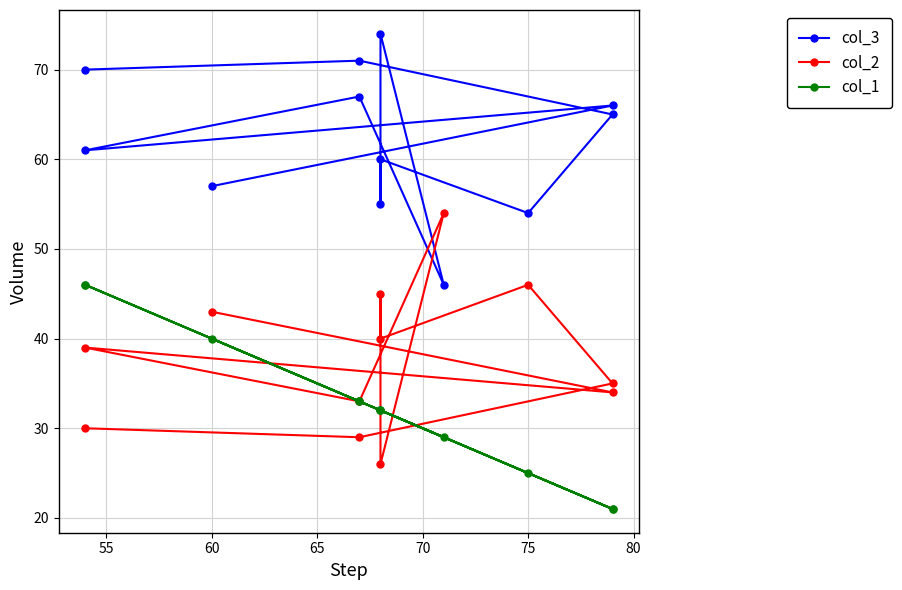

True or false: col_3 and col_2 intersect in this chart.

True